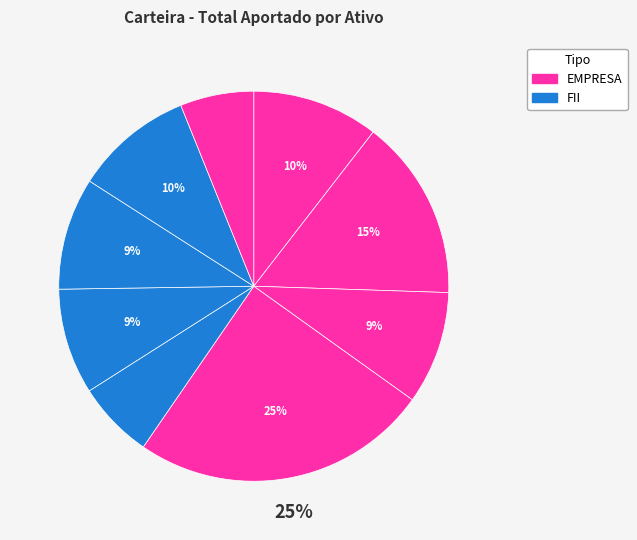

How many segments does this pie chart have?

9